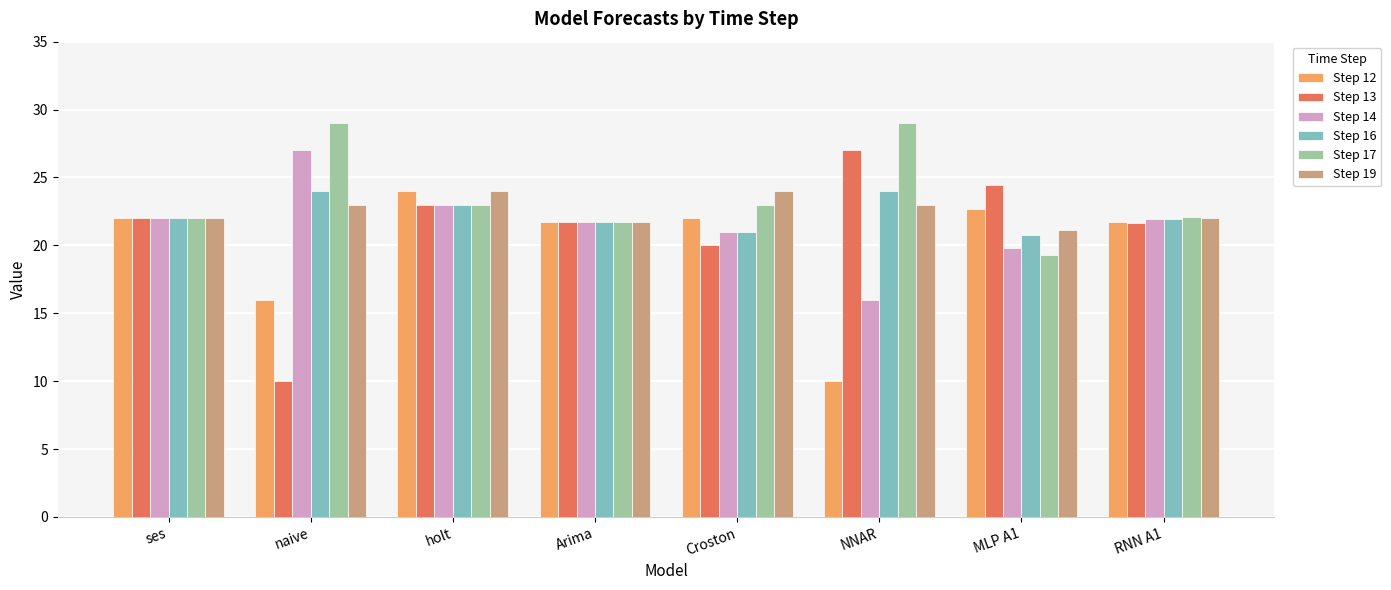

Which series changed the most between holt and Croston?

Step 13